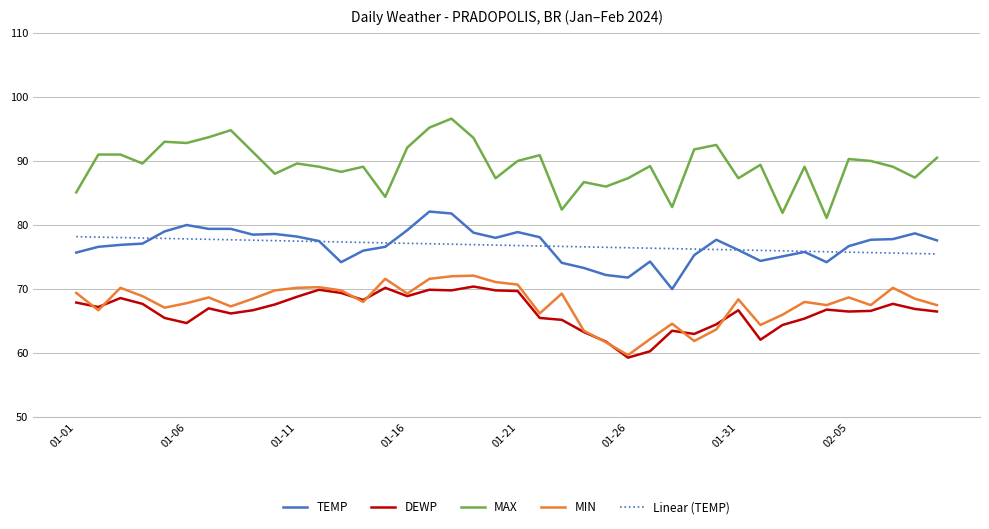

What is the minimum value shown in the chart?

59.3